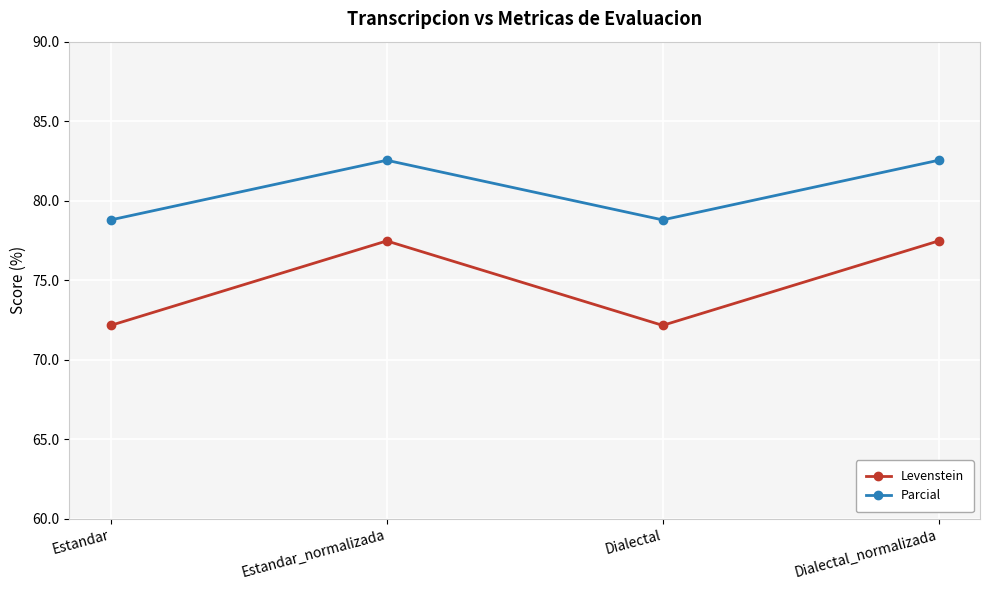

What is the highest value of the Levenstein series?

77.5